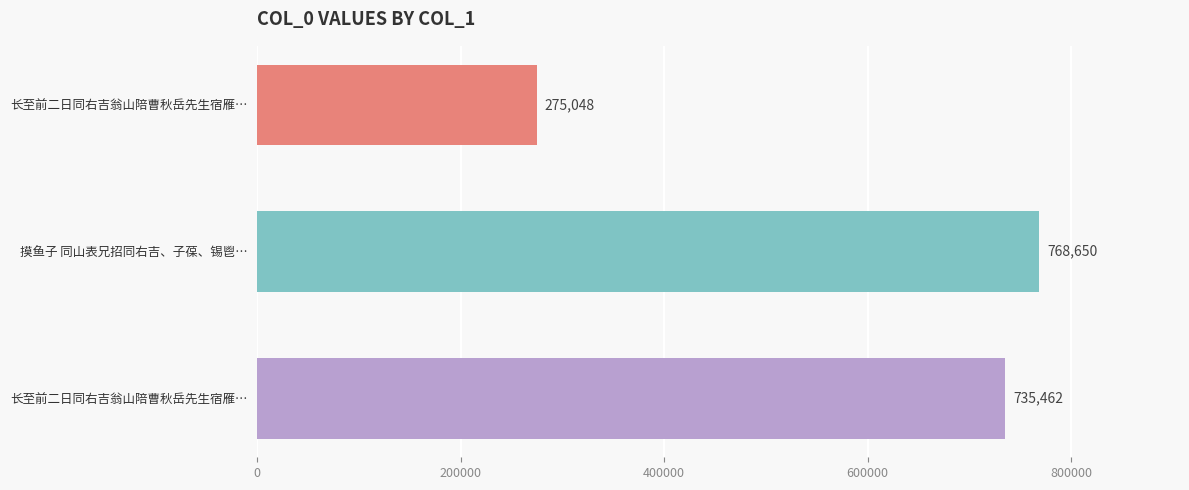

What is the minimum value shown in the chart?

275048